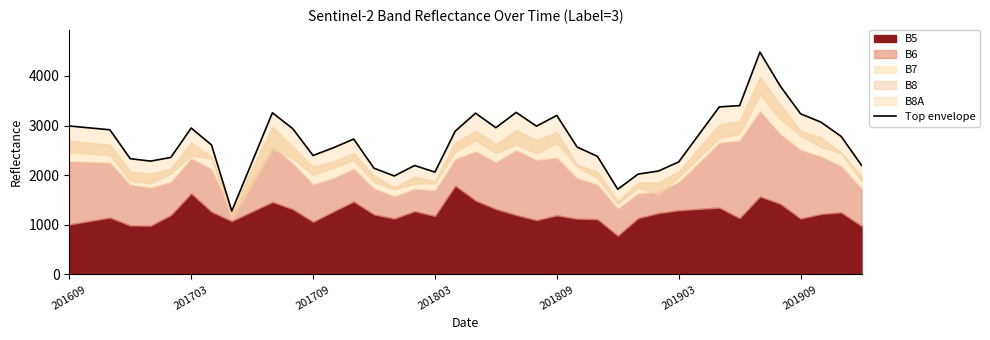

How many lines are shown in the chart?

1